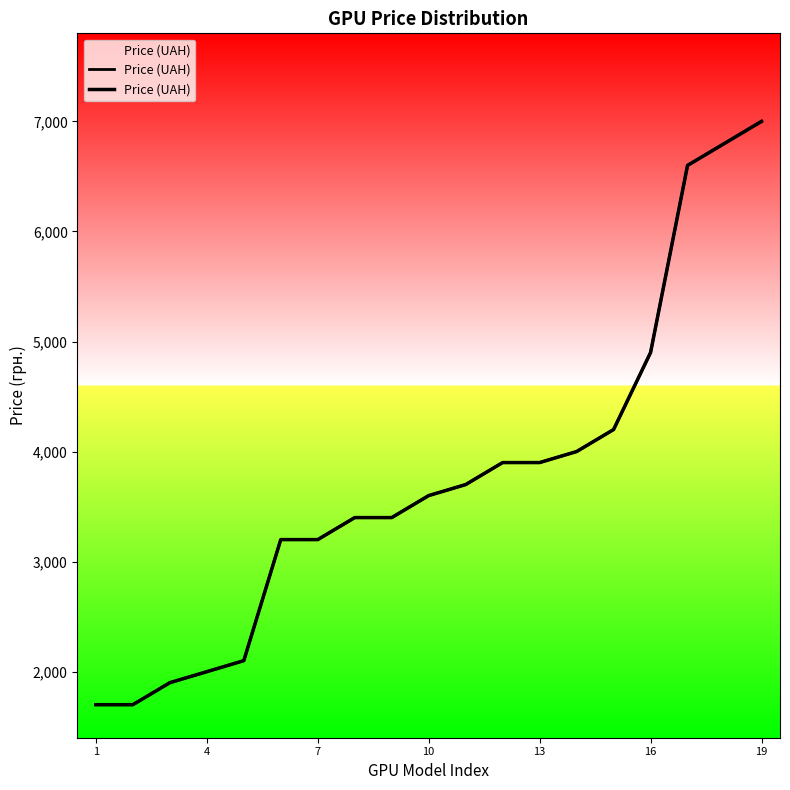

The chart shows a value of 1357 at 8. True or false?

False